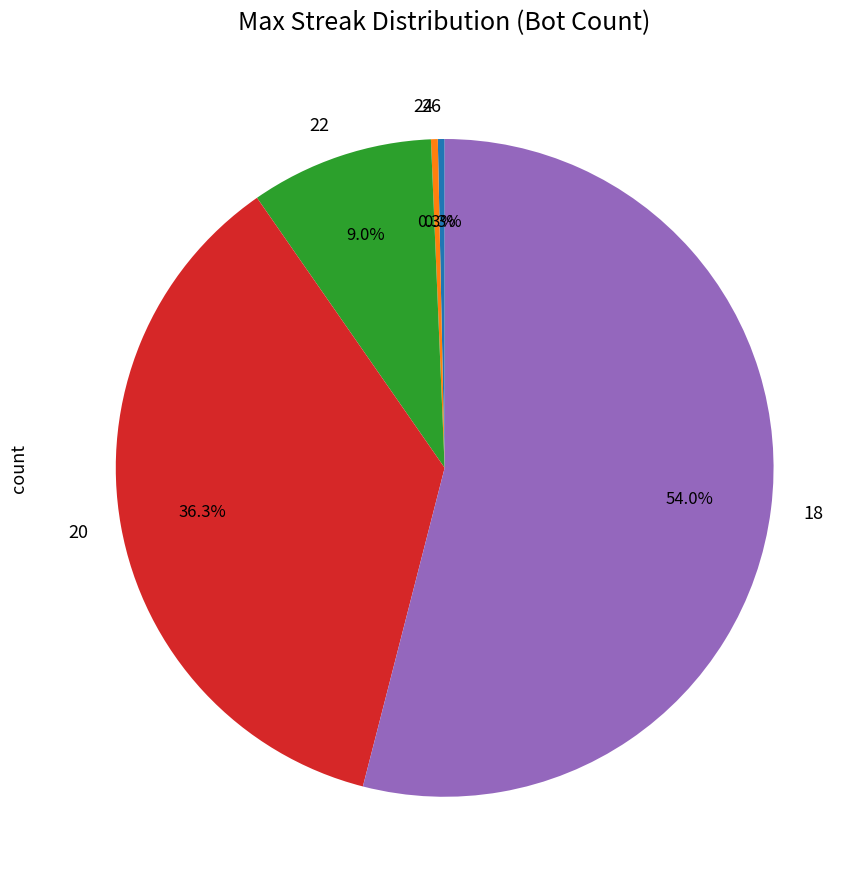

Which slice is the largest?

18